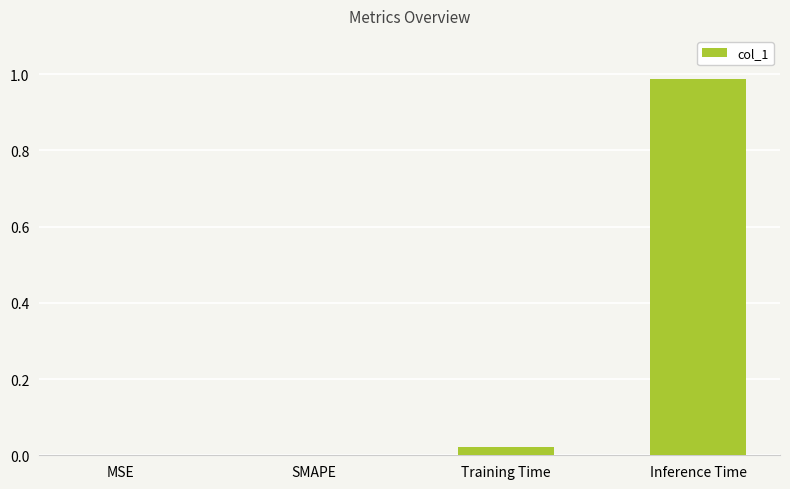

The value at Training Time is 0.0. True or false?

True